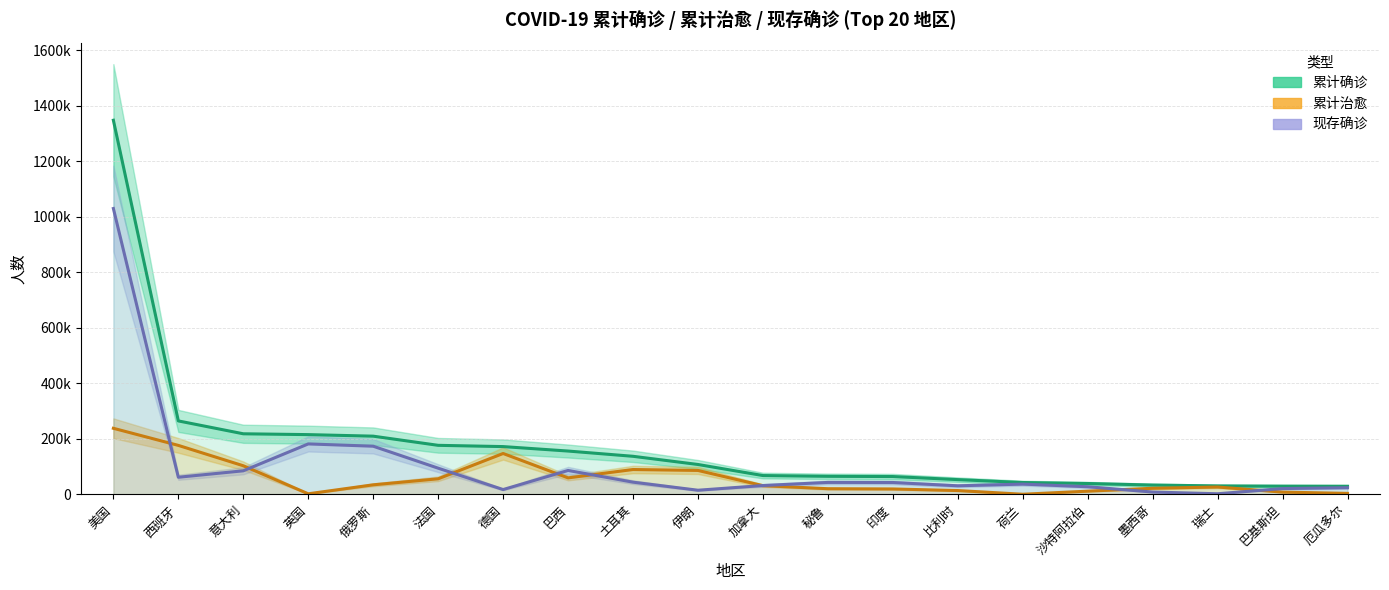

Which category has the lowest value across all series?

荷兰